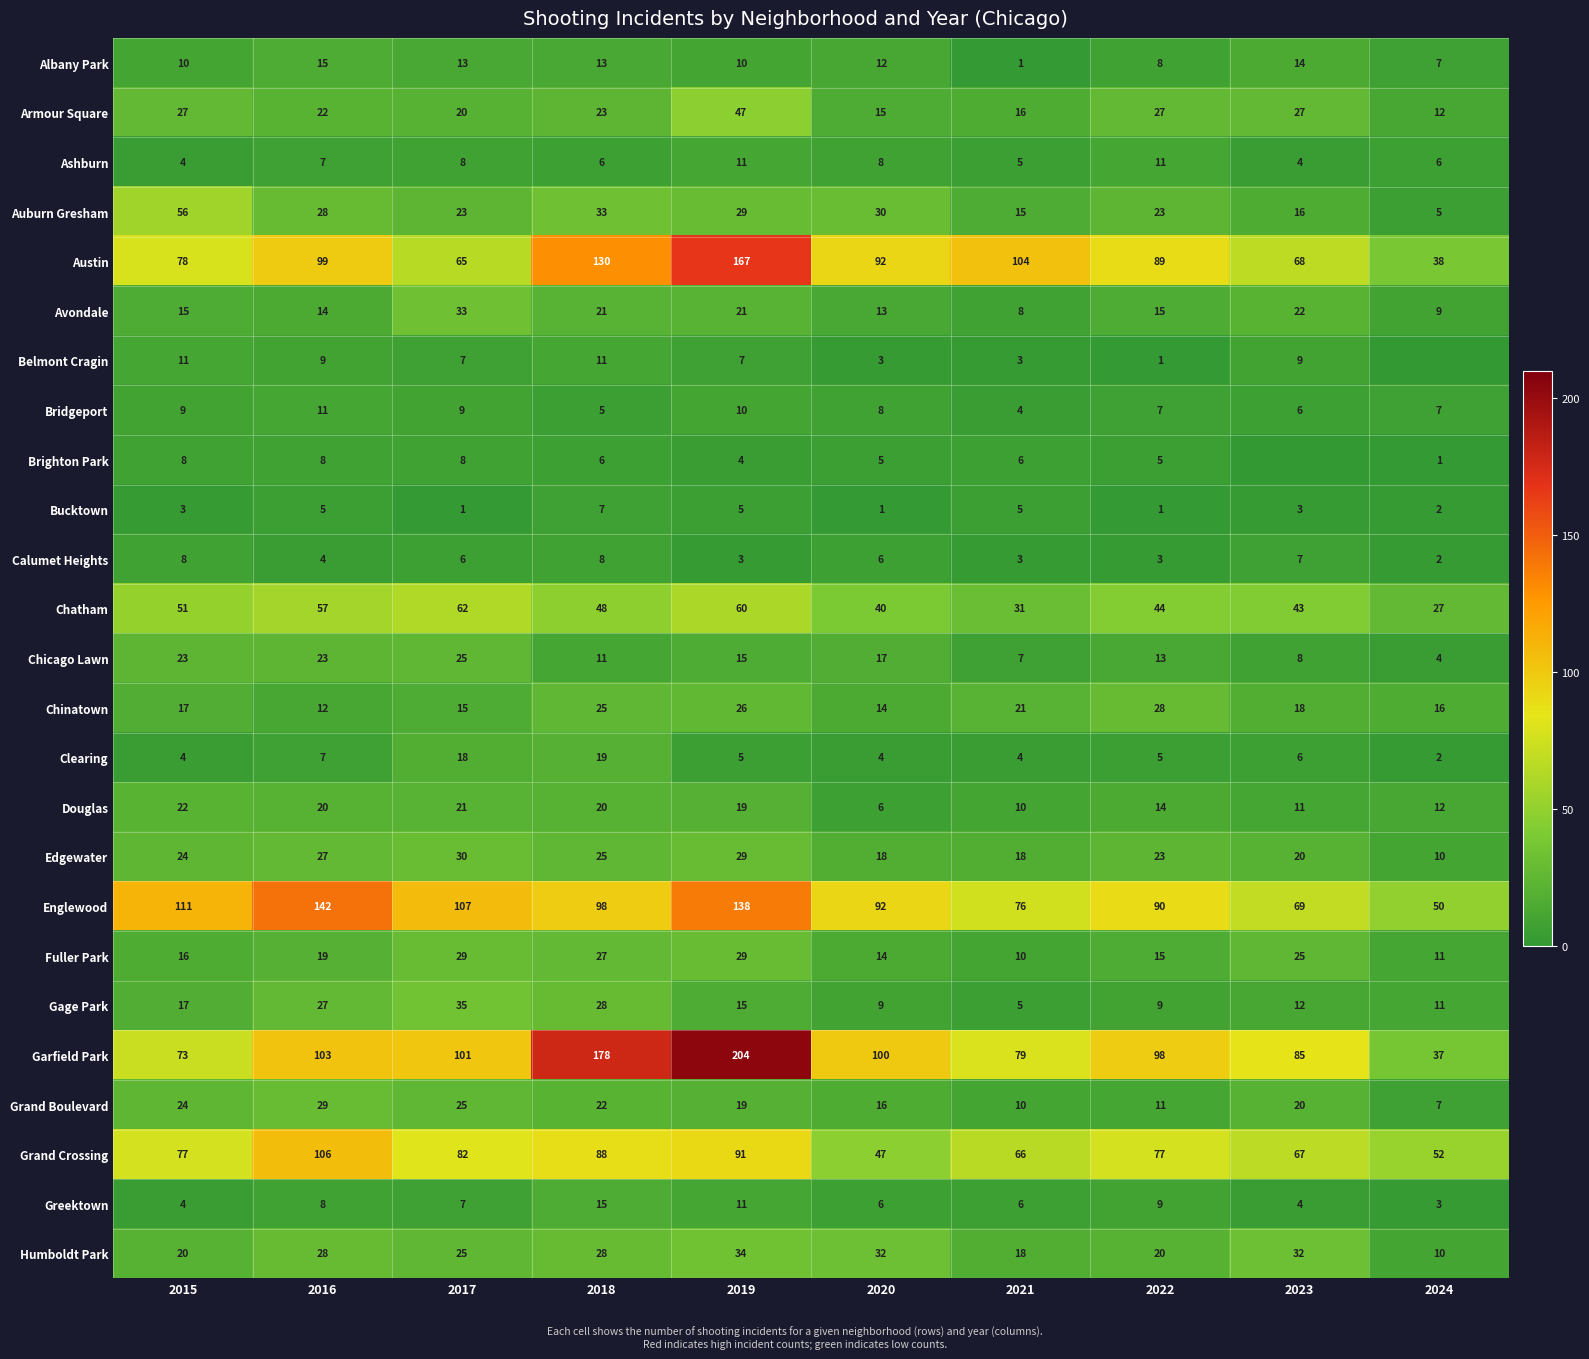

Which category has the lowest value in the Greektown series?

2024